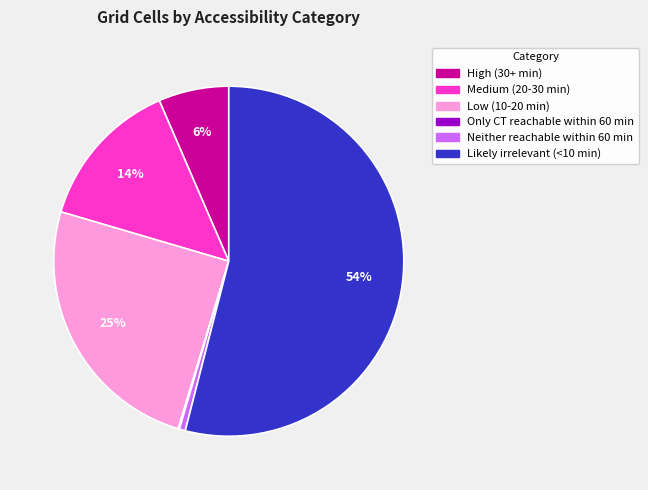

The Low (10-20 min) slice represents 38% of the pie. True or false?

False